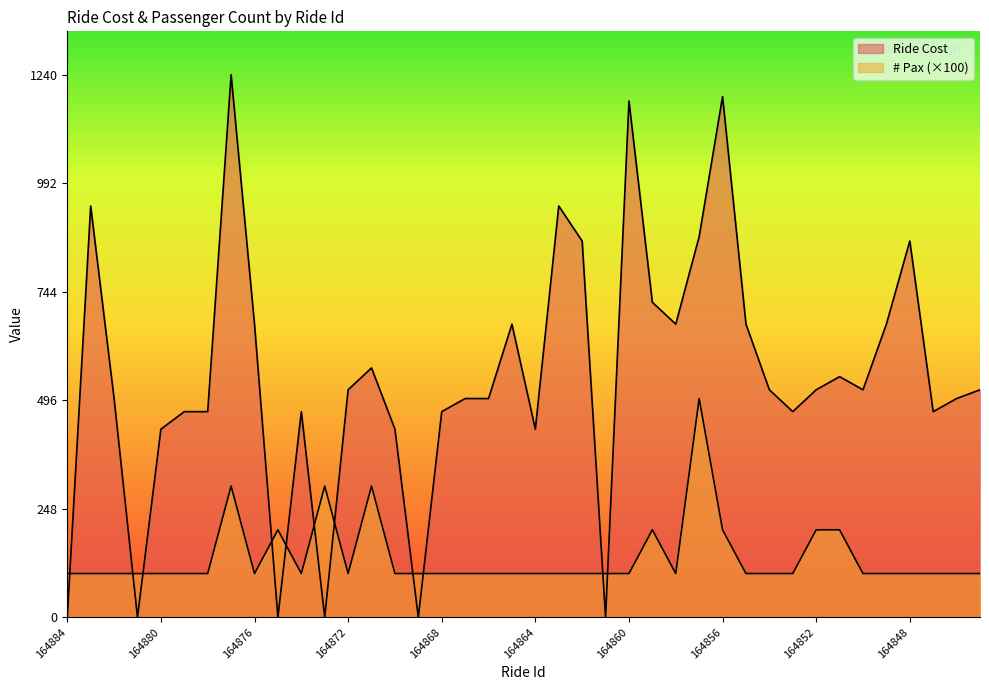

Which series ends up on top after the final intersection of Ride Cost and # pax?

Ride Cost